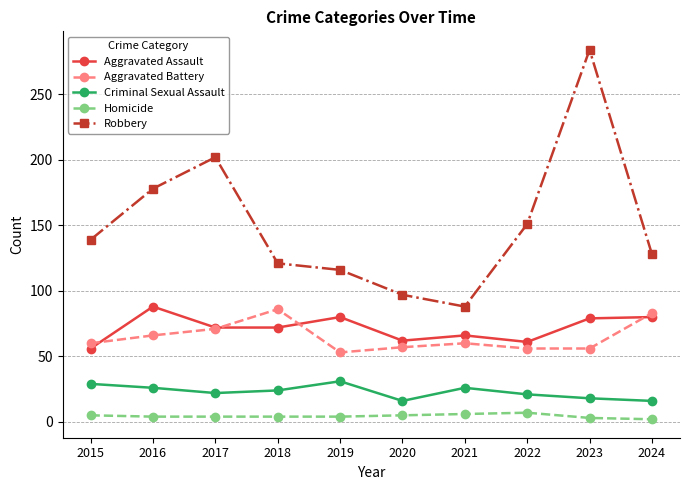

True or false: Criminal Sexual Assault and Aggravated Assault cross at least once.

False